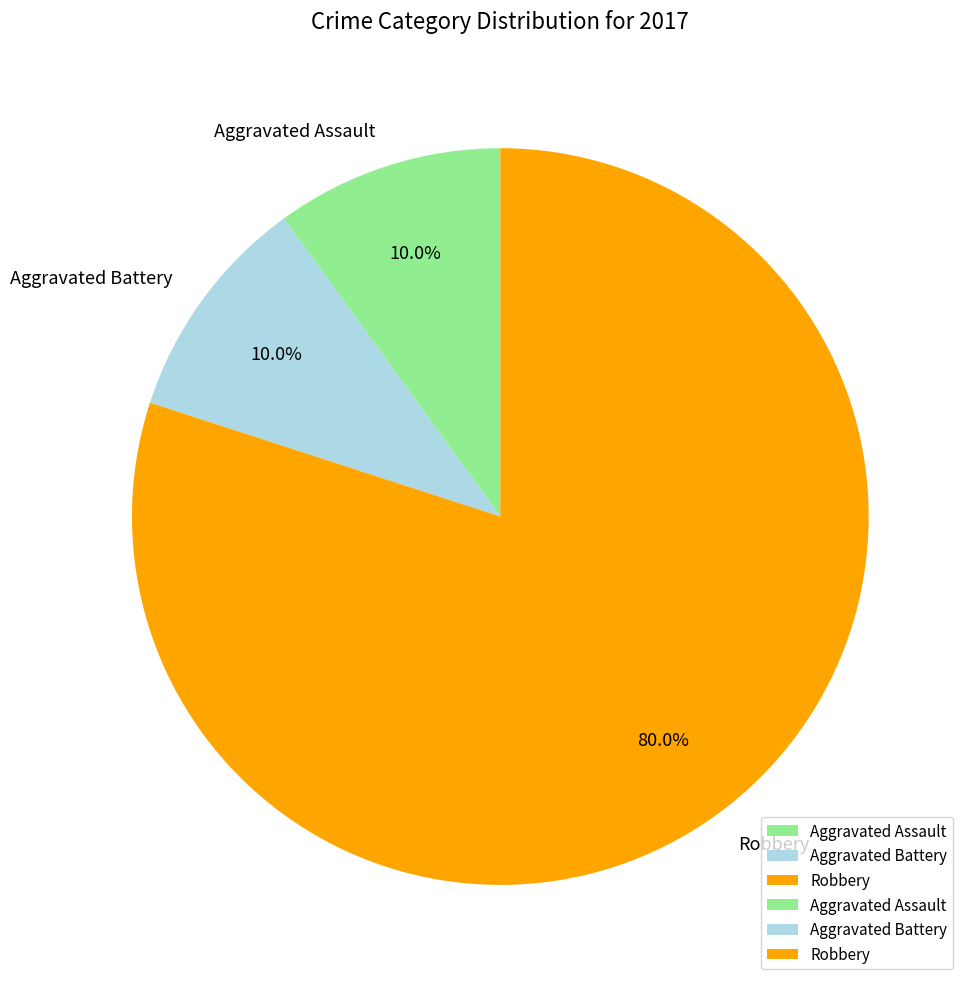

To the nearest percent, what is the average slice percentage?

33%